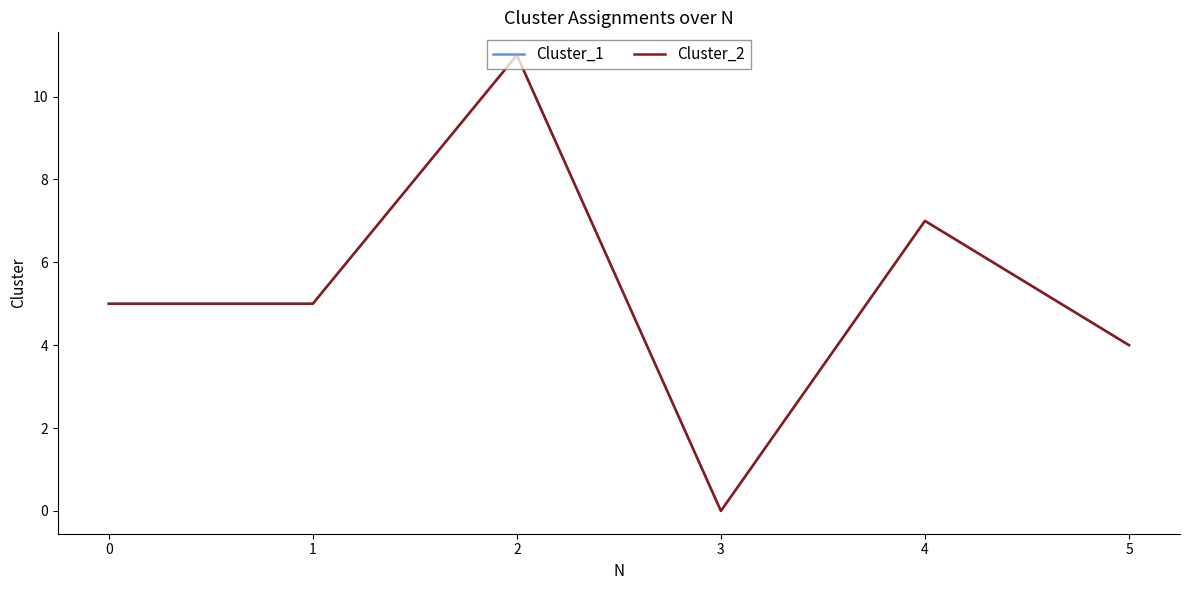

Does the chart display data point markers on the line(s)?

No